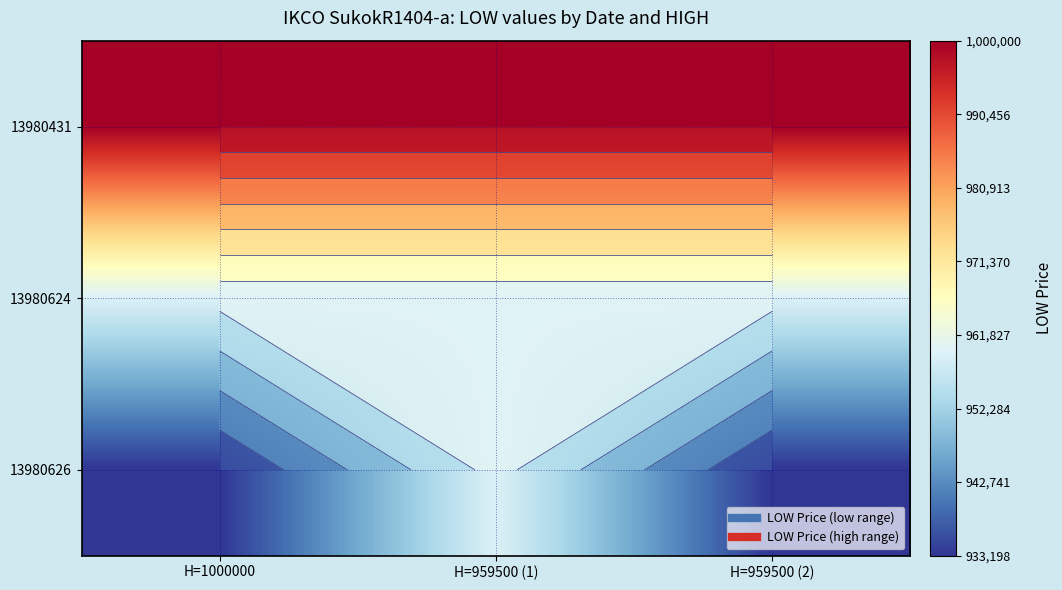

The 13980626 series shows 933198 at H=959500 (2). True or false?

True